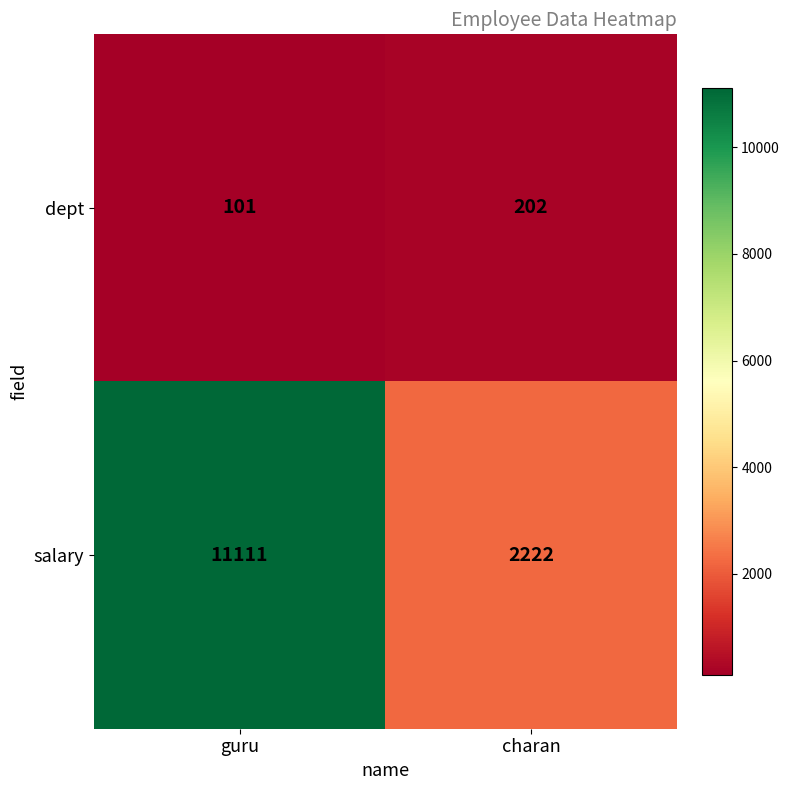

What value does the dept series have at guru, to the nearest 10?

100